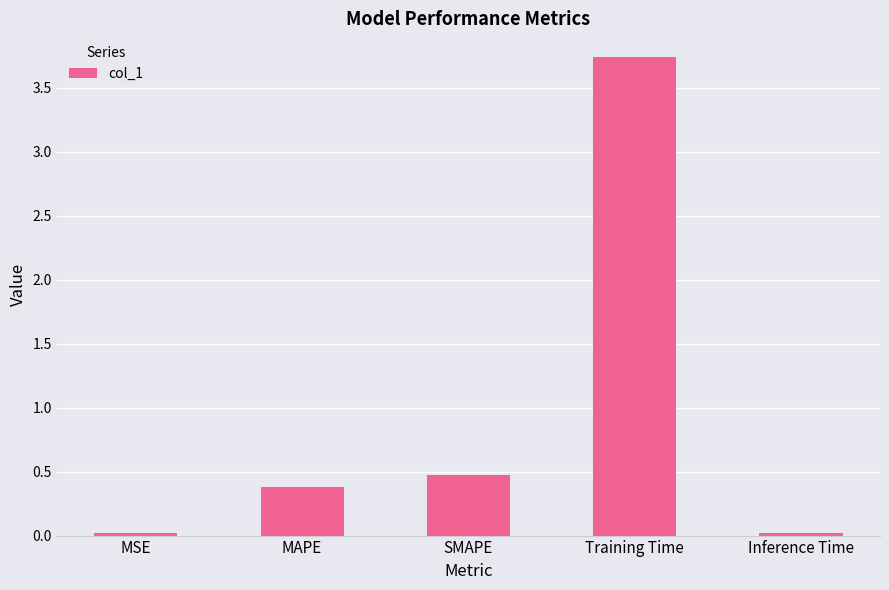

What is the change in value from MSE to MAPE?

+0.4